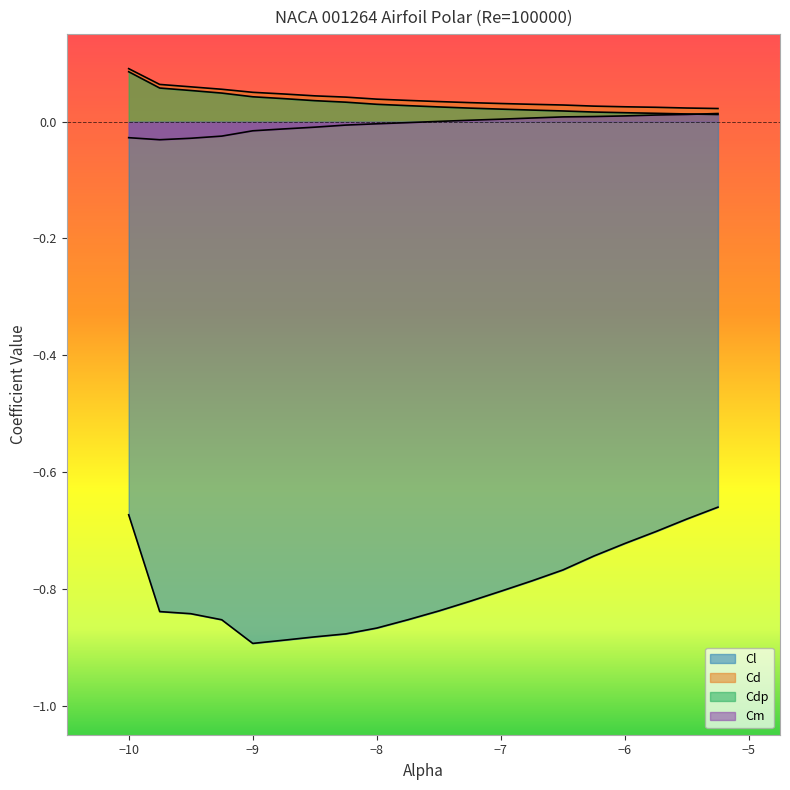

What is the spread (max minus min) of values at -7.5?

0.9